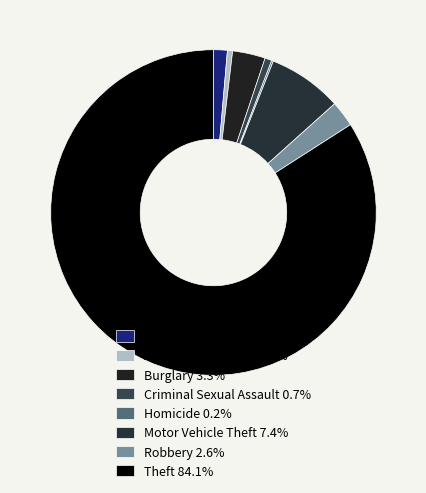

What is the smallest slice in the pie chart?

Homicide